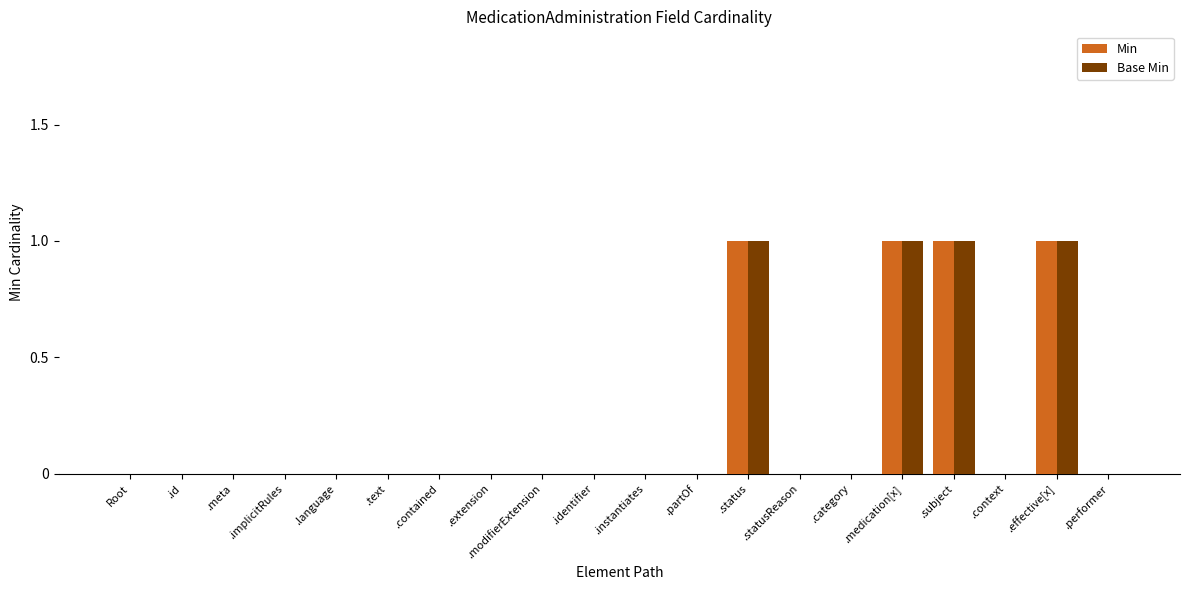

Reading left to right, list all the values displayed in this chart.

Min: 0	0	0	0	0	0	0	0	0	0	0	0	1	0	0	1	1	0	1	0
Base Min: 0	0	0	0	0	0	0	0	0	0	0	0	1	0	0	1	1	0	1	0